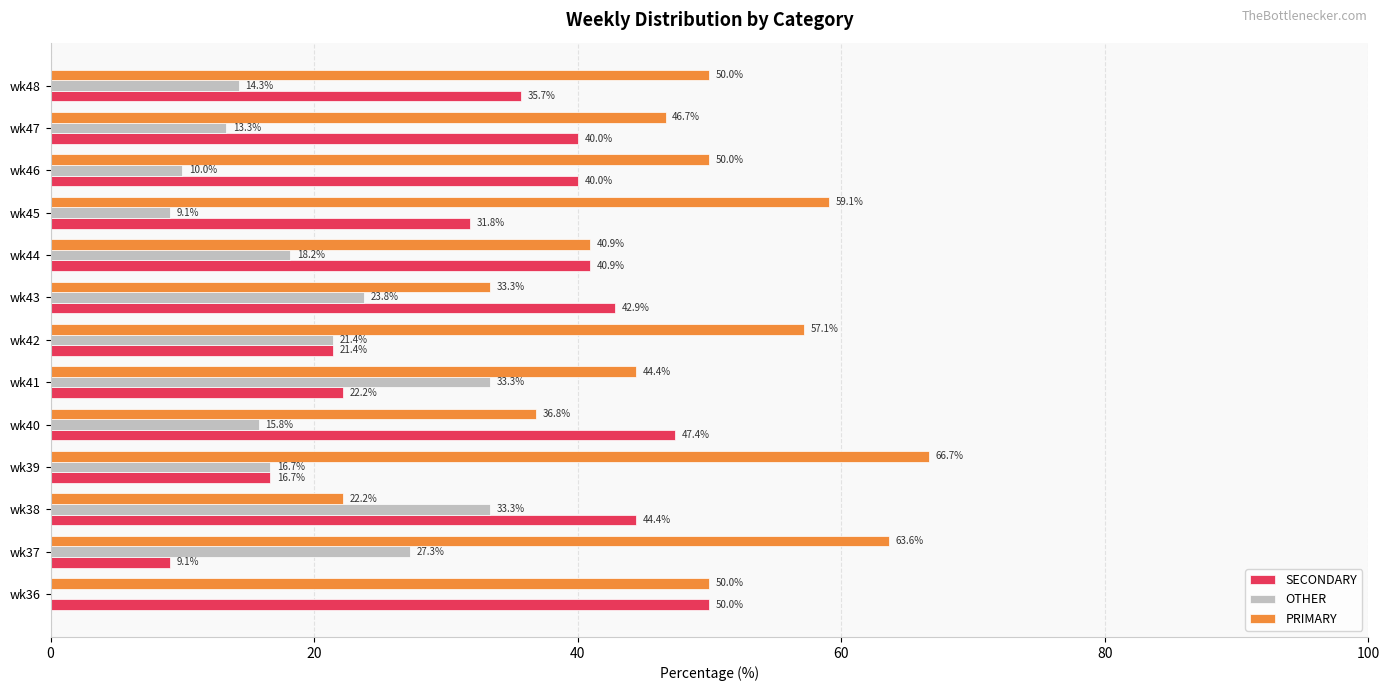

The PRIMARY series shows 84.3 at wk36. True or false?

False